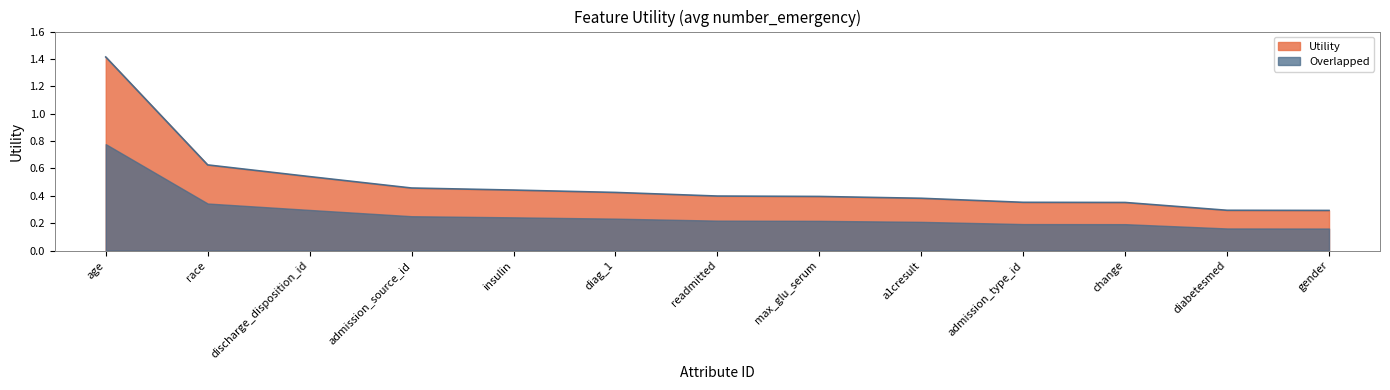

Which label corresponds to the smallest value in the chart?

gender